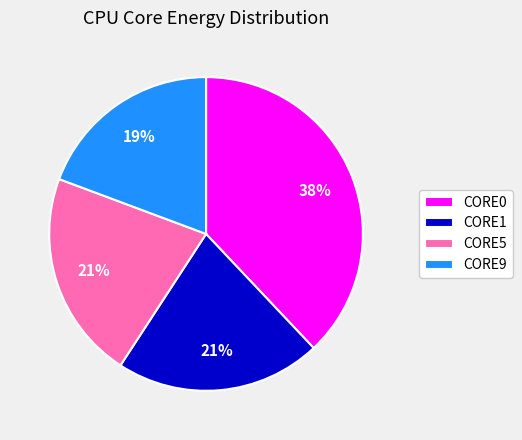

What is the ratio of the value at CORE0 to the value at CORE5?

1.8